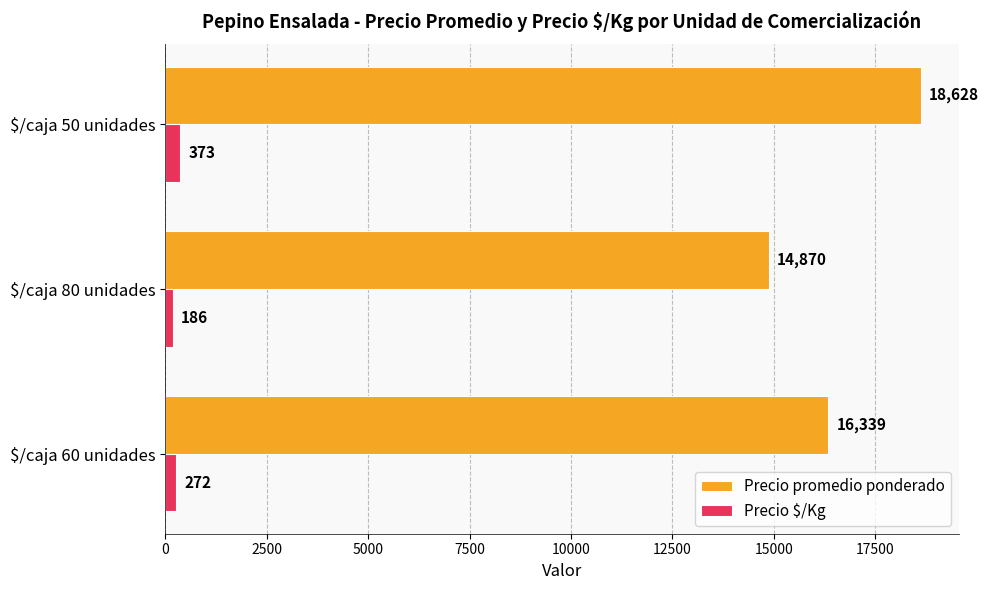

What is the average value of the Precio promedio ponderado series?

16612